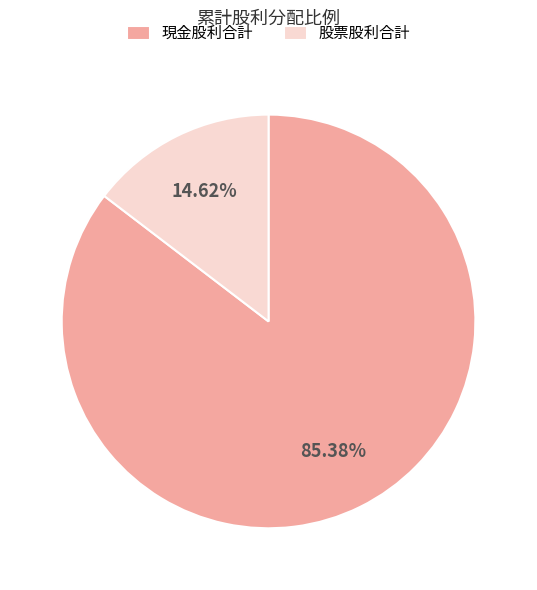

Which slice is the largest?

現金股利合計